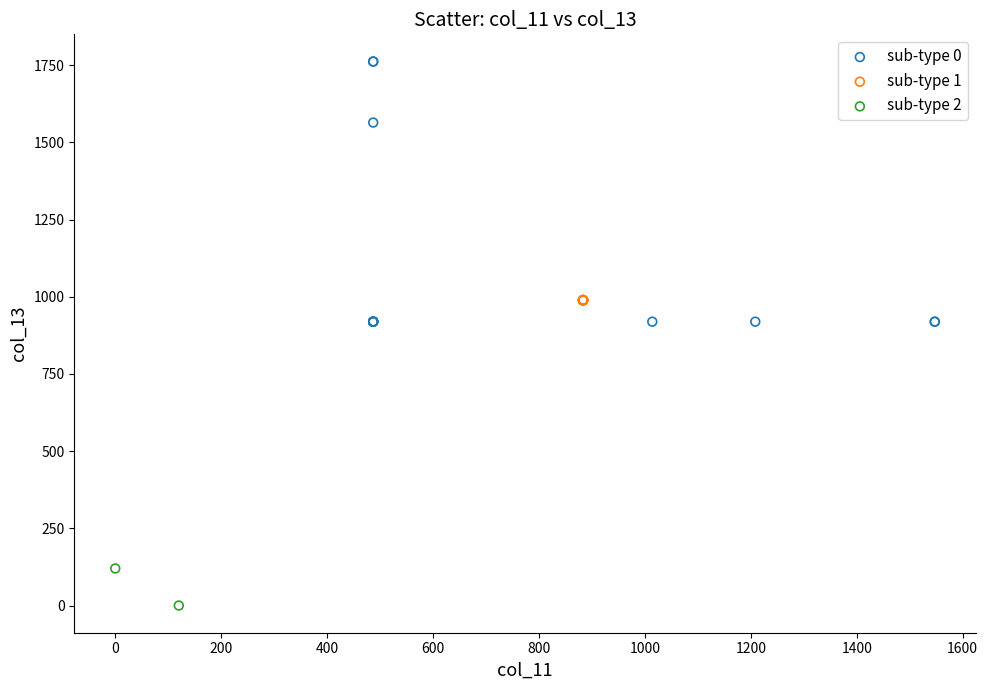

What are all the series names shown in the legend?

sub-type 0, sub-type 1, sub-type 2